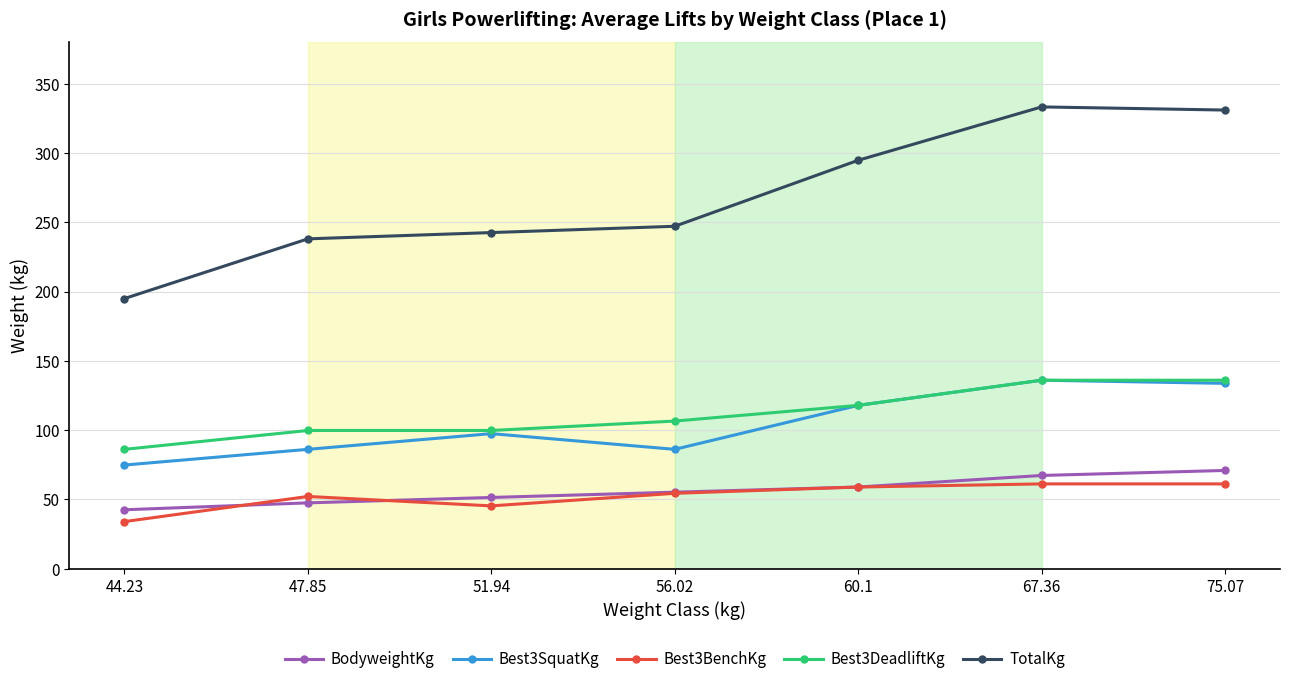

Which series changed the most between 56.02 and 75.07?

TotalKg